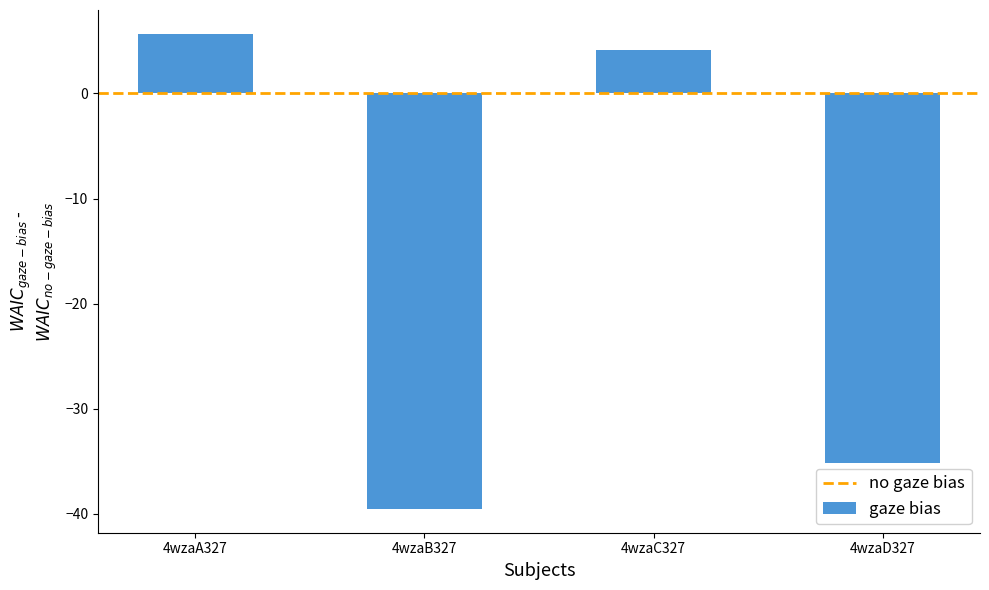

Rank the categories by value from highest to lowest.

4wzaA327, 4wzaC327, 4wzaD327, 4wzaB327